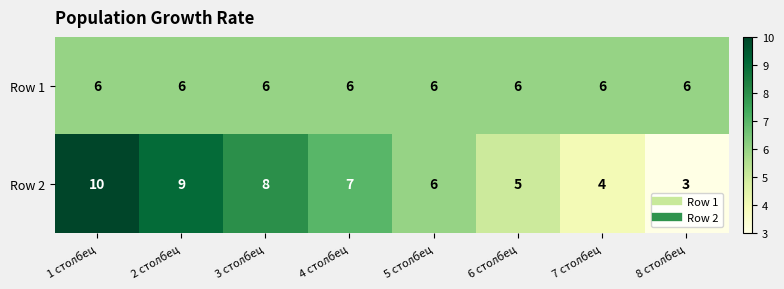

List the series in order of their peak value, lowest first.

Row 1, Row 2